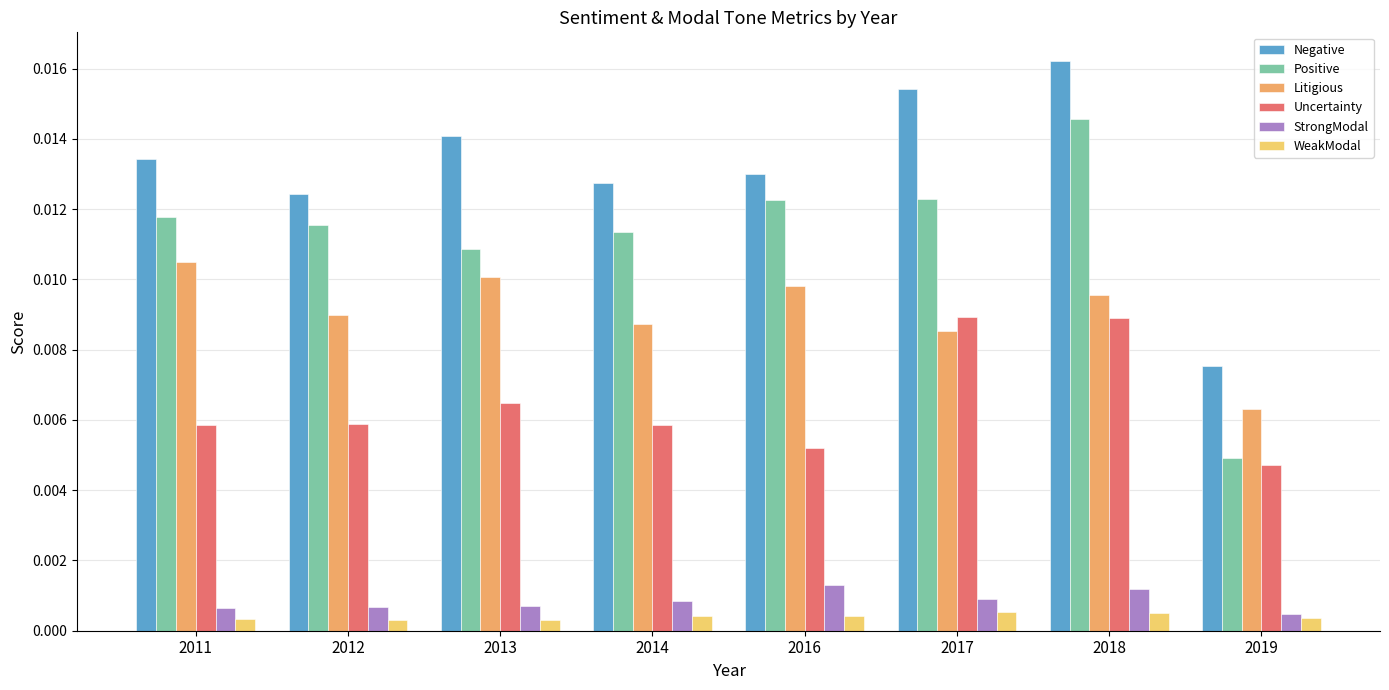

At which label is Litigious closest to 0?

2019